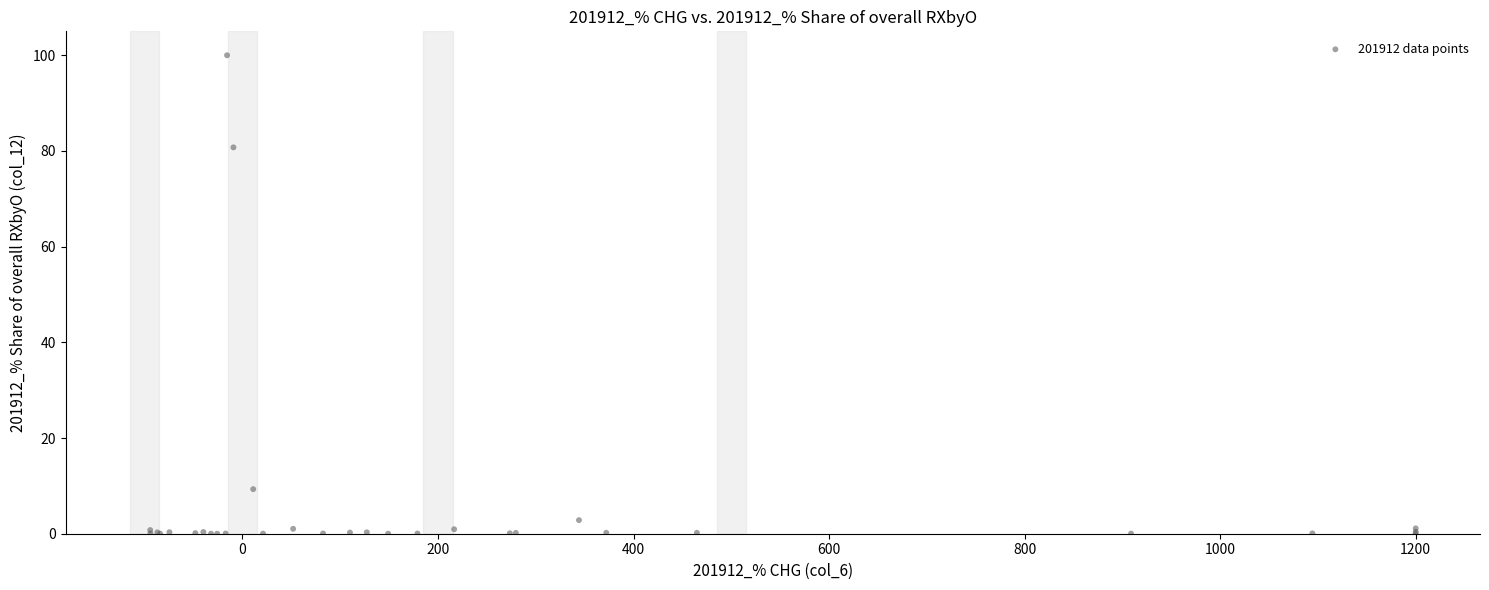

What Y value in the scatter plot is closest to 50?

80.8